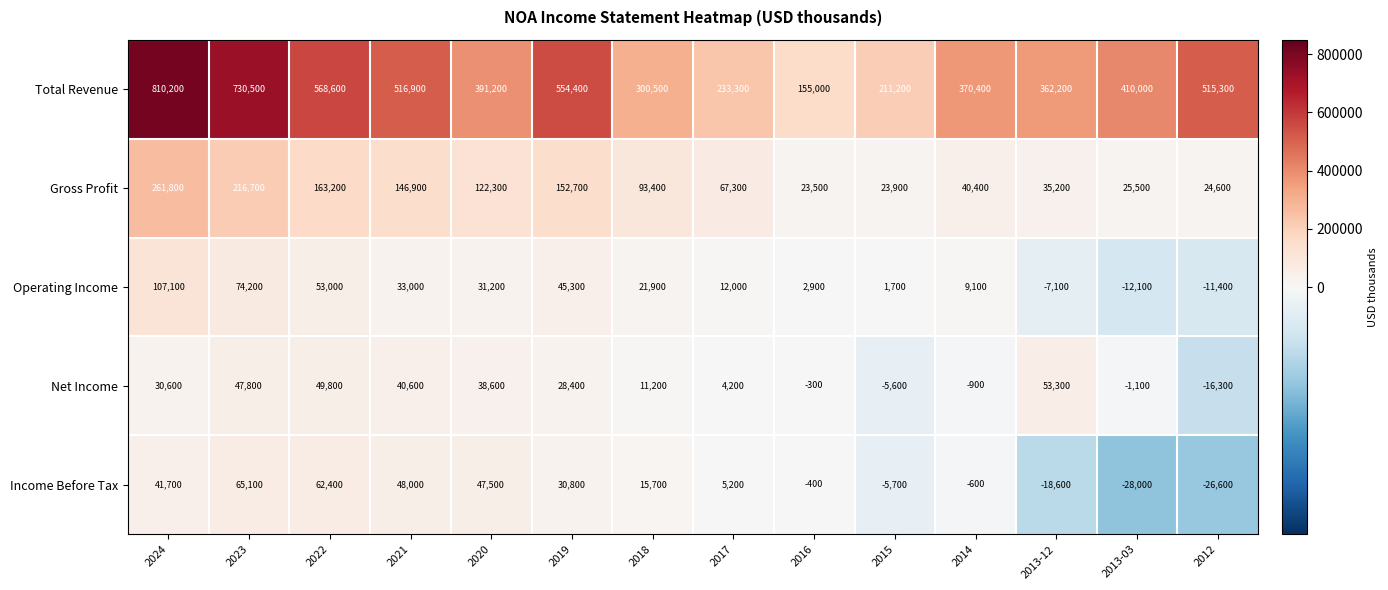

What is the difference between the maximum and minimum values in the Gross Profit series?

238300